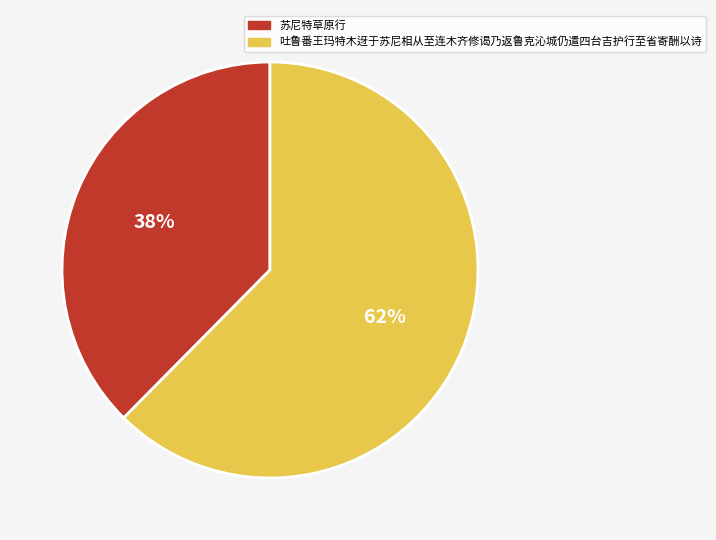

Which has a higher value, 苏尼特草原行 or 吐鲁番王玛特木迓于苏尼相从至连木齐修谒乃返鲁克沁城仍遣四台吉护行至省寄酬以诗?

吐鲁番王玛特木迓于苏尼相从至连木齐修谒乃返鲁克沁城仍遣四台吉护行至省寄酬以诗